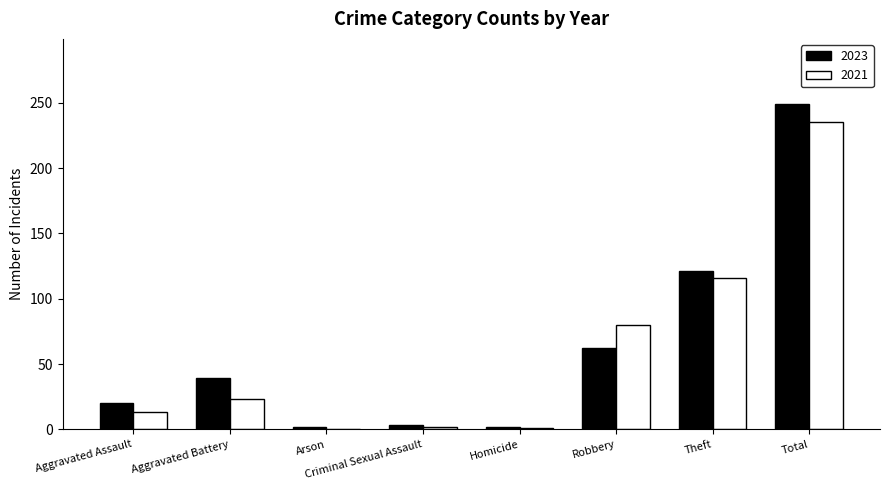

Where is 2023 nearest to the value 125?

Theft